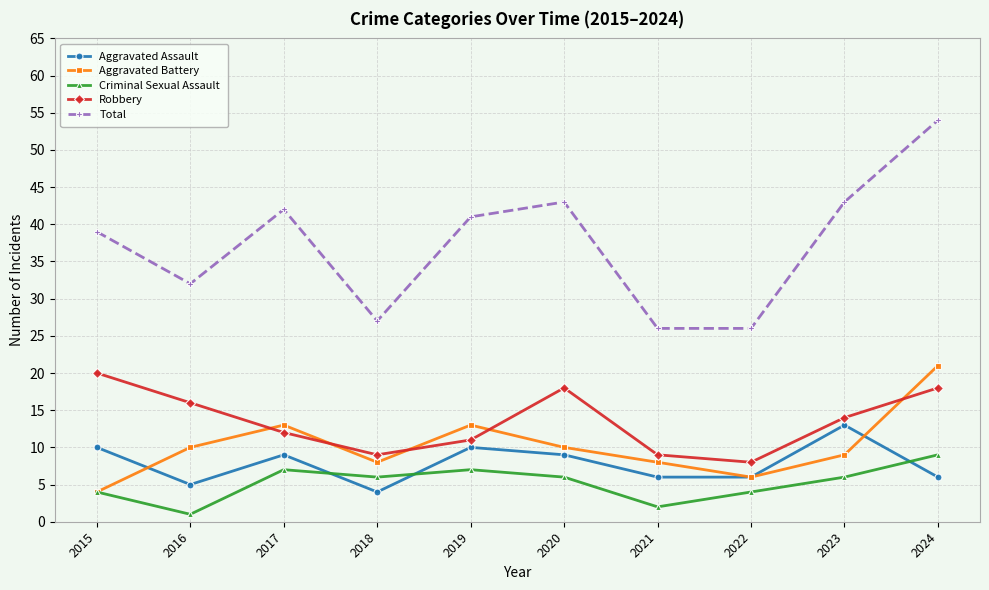

Where does the Robbery series first go above 14?

2015